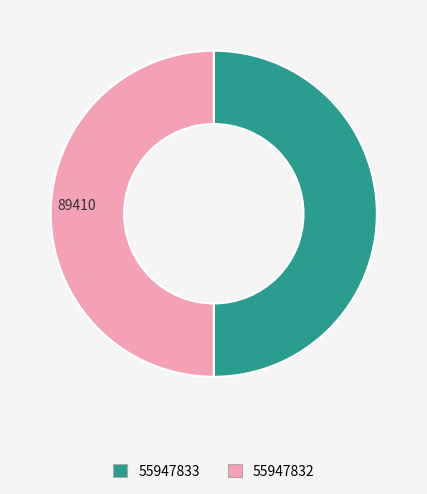

Combined, do 55947832 and 55947833 account for over 50%?

Yes